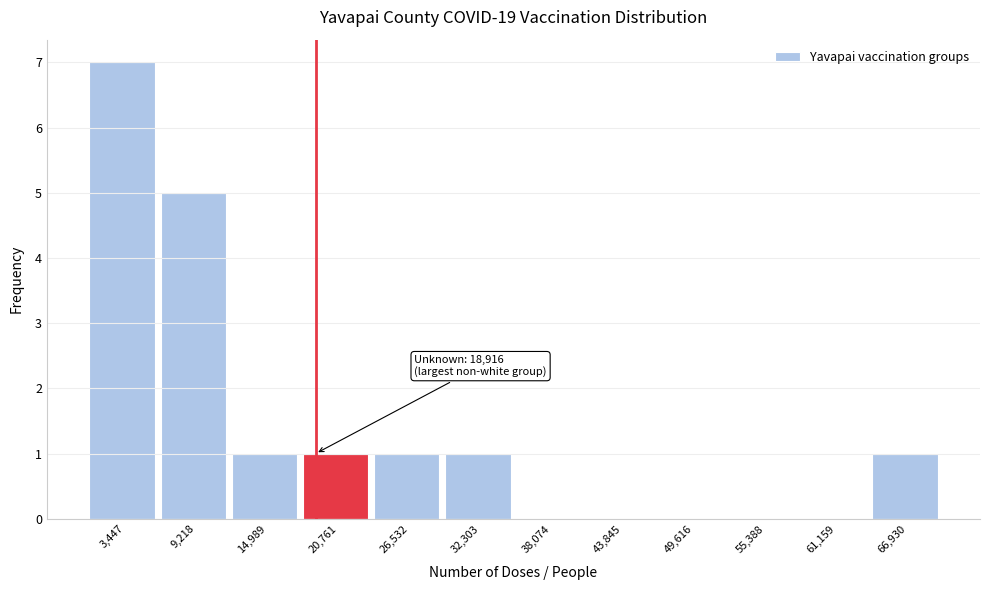

Over which range of the x-axis is the bar tallest?

1000 to 6000